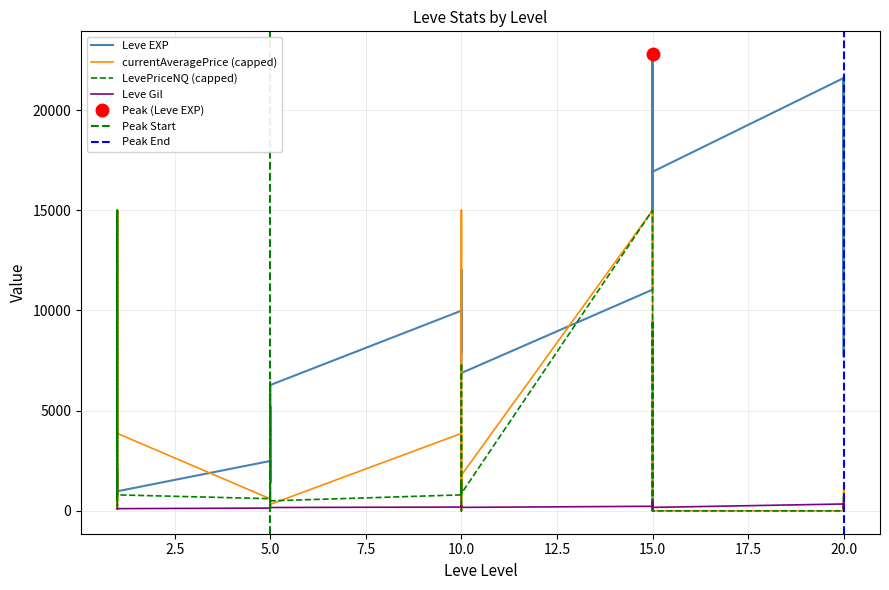

How many data points in Leve EXP are less than 8930?

15